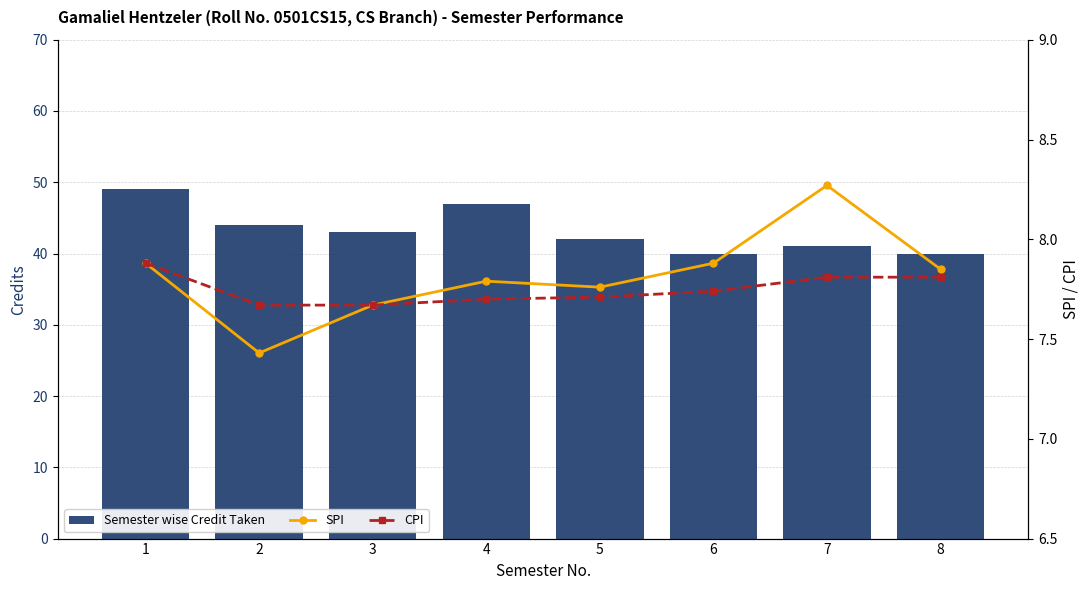

Reading left to right, what are all the values shown in this chart?

Semester wise Credit Taken: 1=49.0	2=44.0	3=43.0	4=47.0	5=42.0	6=40.0	7=41.0	8=40.0
SPI: 1=7.9	2=7.4	3=7.7	4=7.8	5=7.8	6=7.9	7=8.3	8=7.8
CPI: 1=7.9	2=7.7	3=7.7	4=7.7	5=7.7	6=7.7	7=7.8	8=7.8